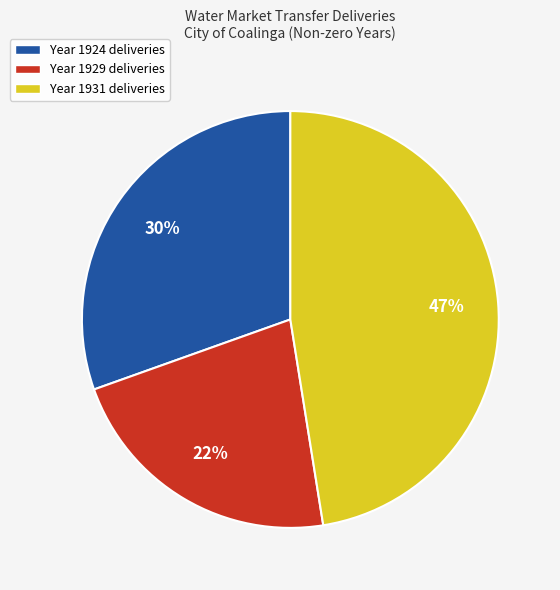

Is the sum of Year 1924 deliveries and Year 1929 deliveries greater than half?

Yes